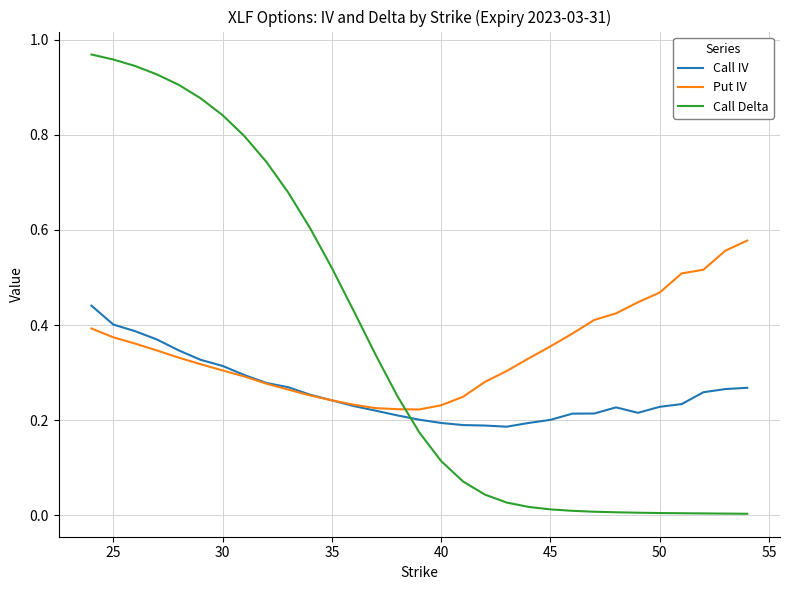

List the series in order of their peak value, highest first.

Call Delta, Put IV, Call IV